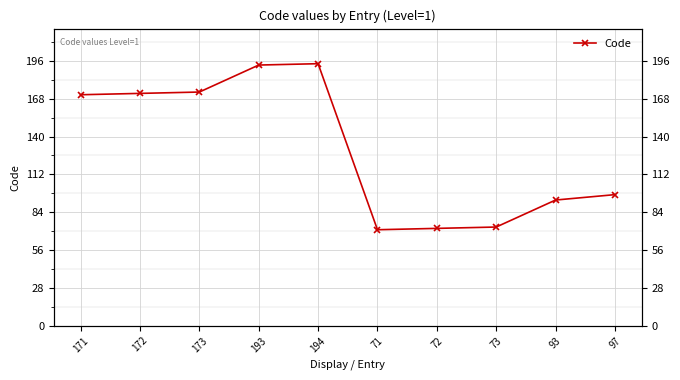

Rank the categories by value from highest to lowest.

194, 193, 173, 172, 171, 97, 93, 73, 72, 71